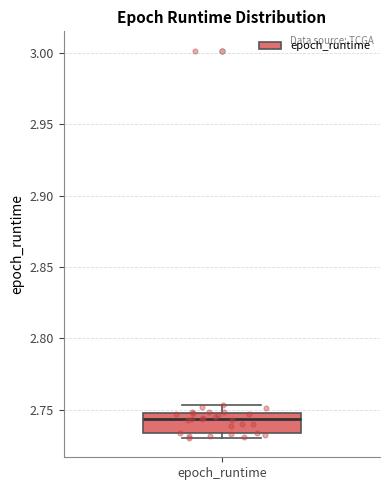

Transcribe this box plot: give where the median line is, the range the box spans, and where the two whiskers end, as read against the y-axis. The values are not printed on the chart, so give them approximately, as read against the axis.

median 2.745, box 2.735 to 2.750, whiskers 2.730 to 2.755